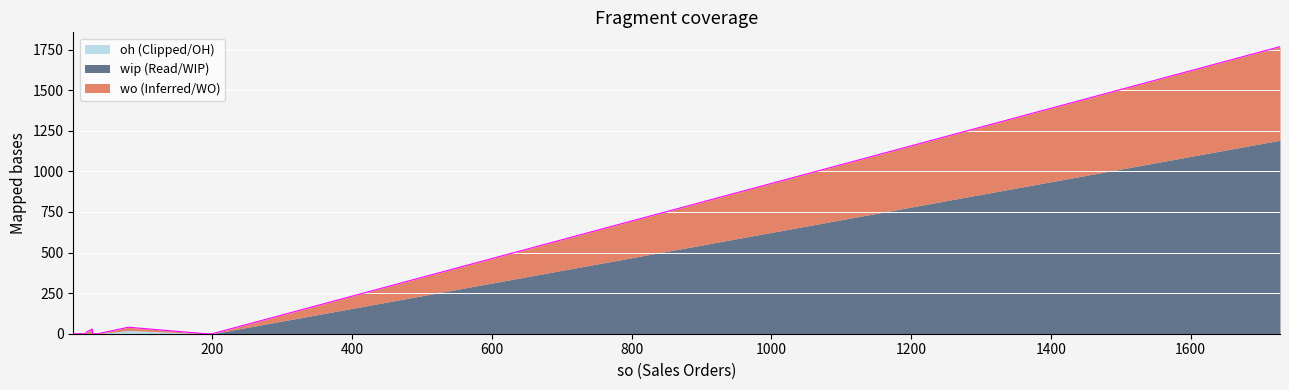

At how many categories does at least one series exceed 593?

1